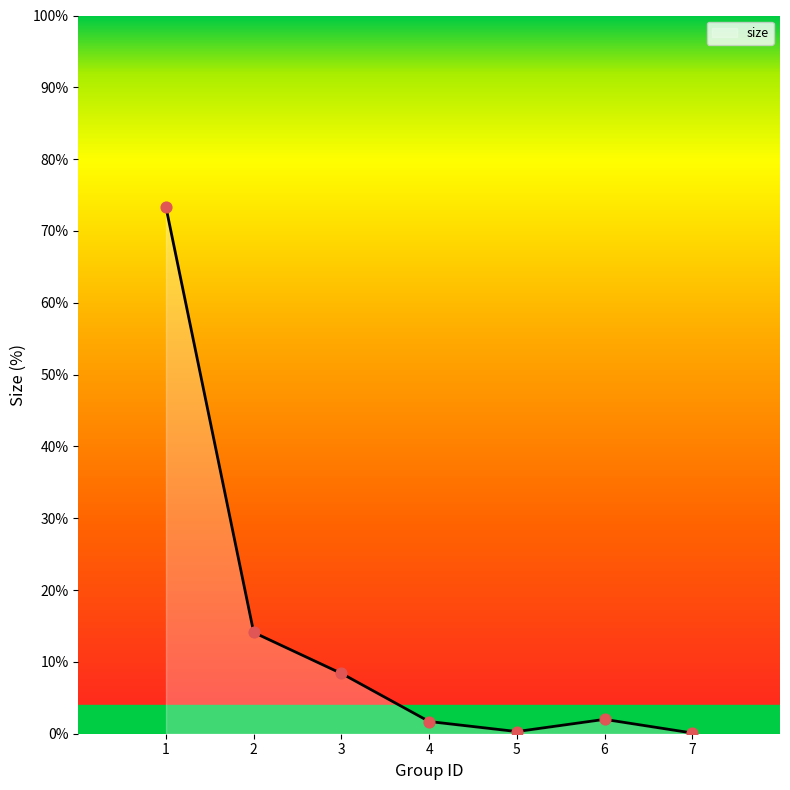

What is the change in value from 2 to 7?

-14.0